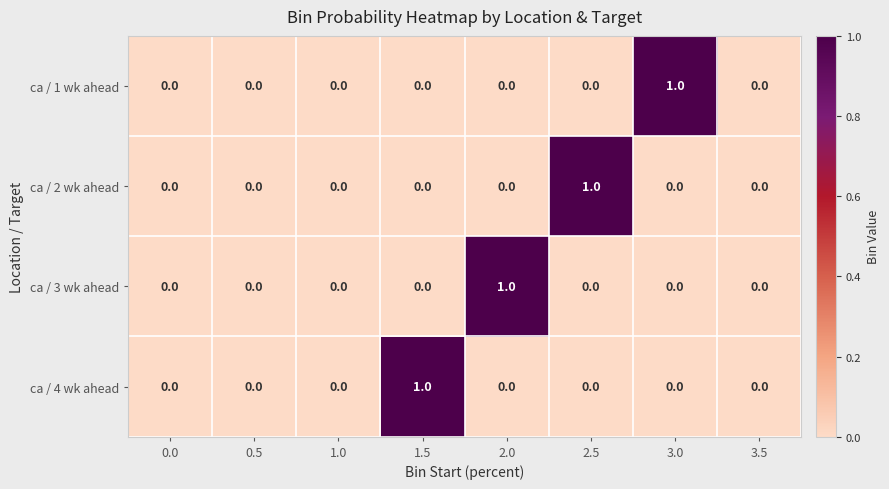

Is the value of ca / 4 wk ahead at 3.0 greater than the value of ca / 3 wk ahead at 2.0?

No